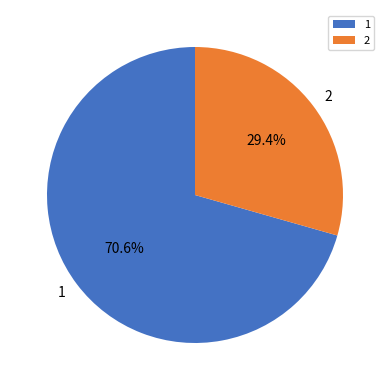

Is there a majority slice in this chart?

Yes